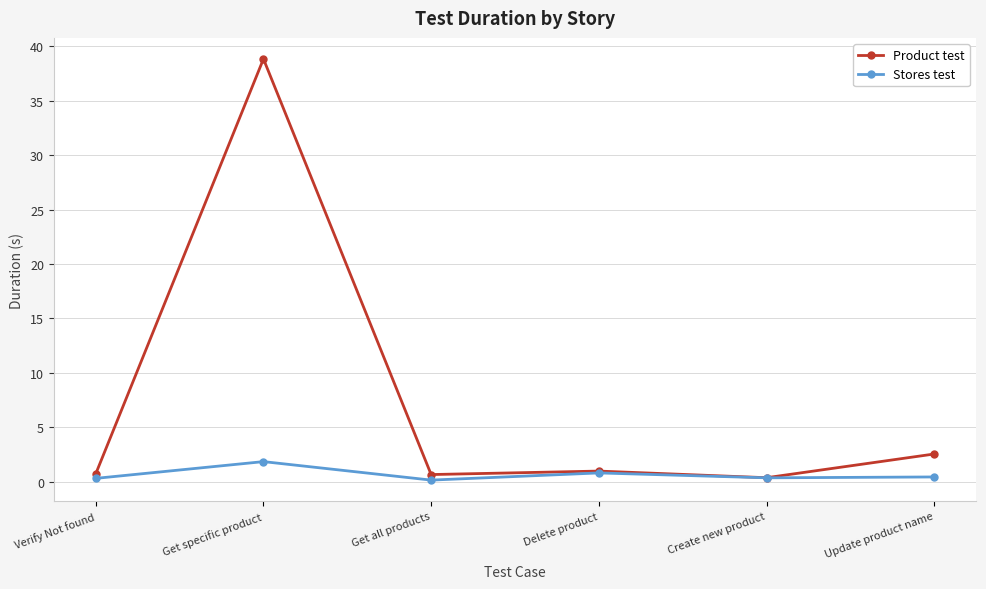

Is this an area chart (filled region under the line)?

No